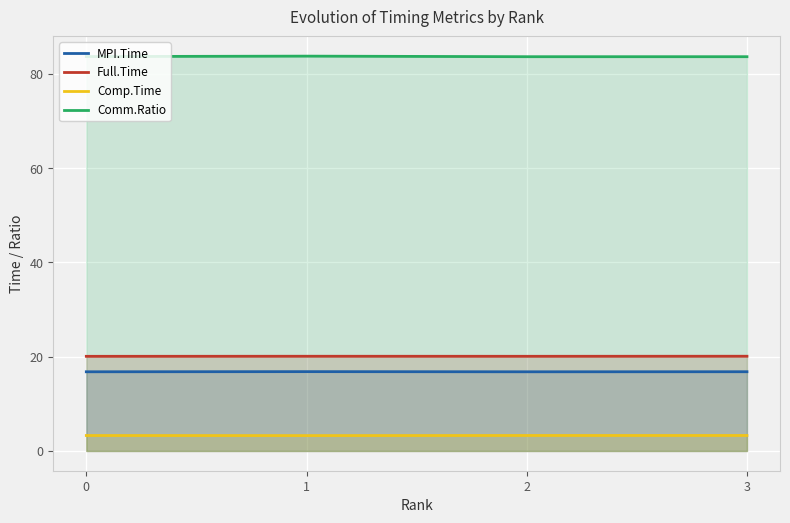

True or false: Comp.Time and Full.Time cross at least once.

False